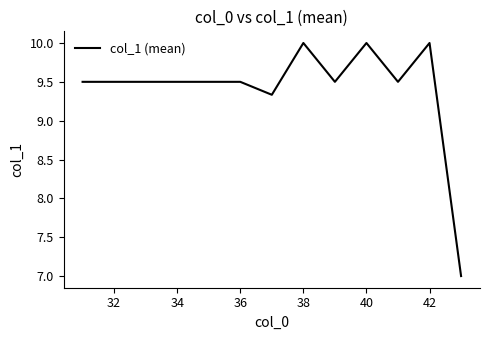

What is the maximum value shown in the chart?

10.0